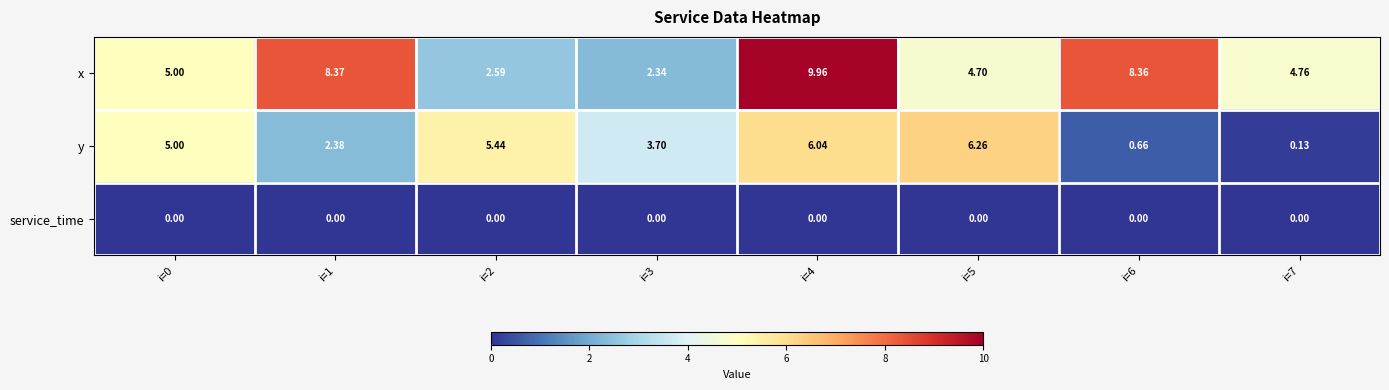

Between i=0 and i=3, which series saw the biggest shift?

x